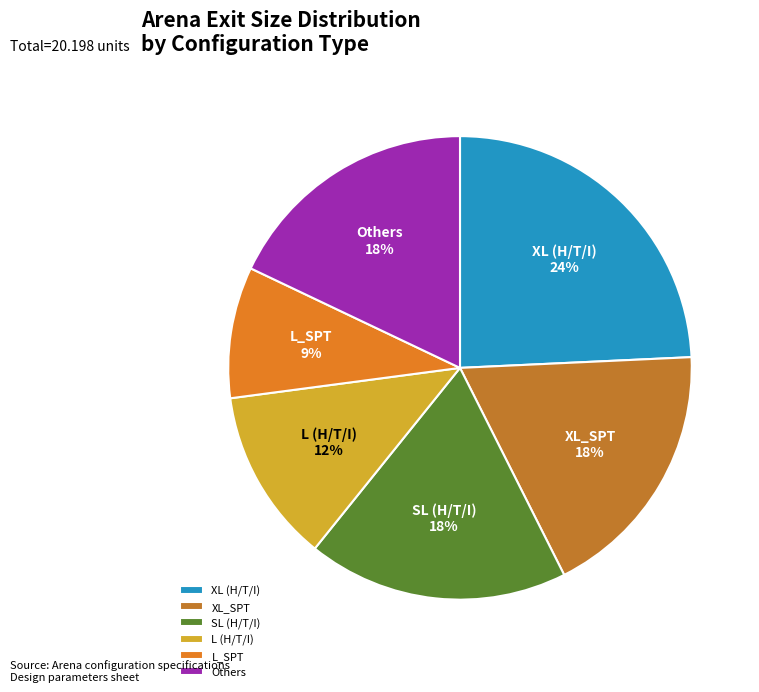

Count the number of slices in the pie.

6